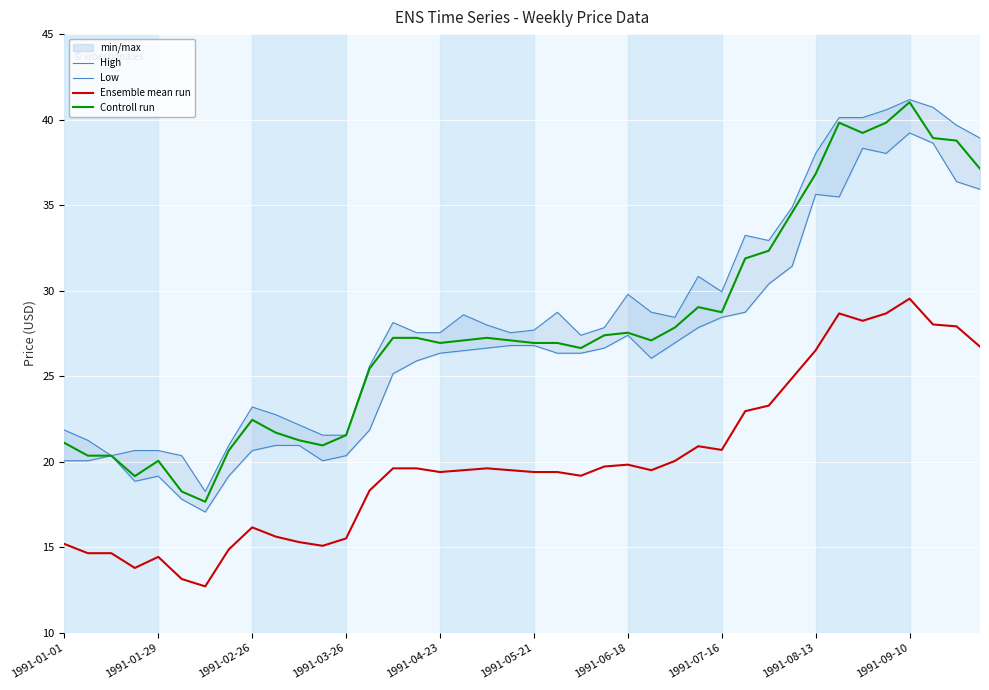

What is the difference between the second highest and minimum values in the Ensemble mean run series?

16.0